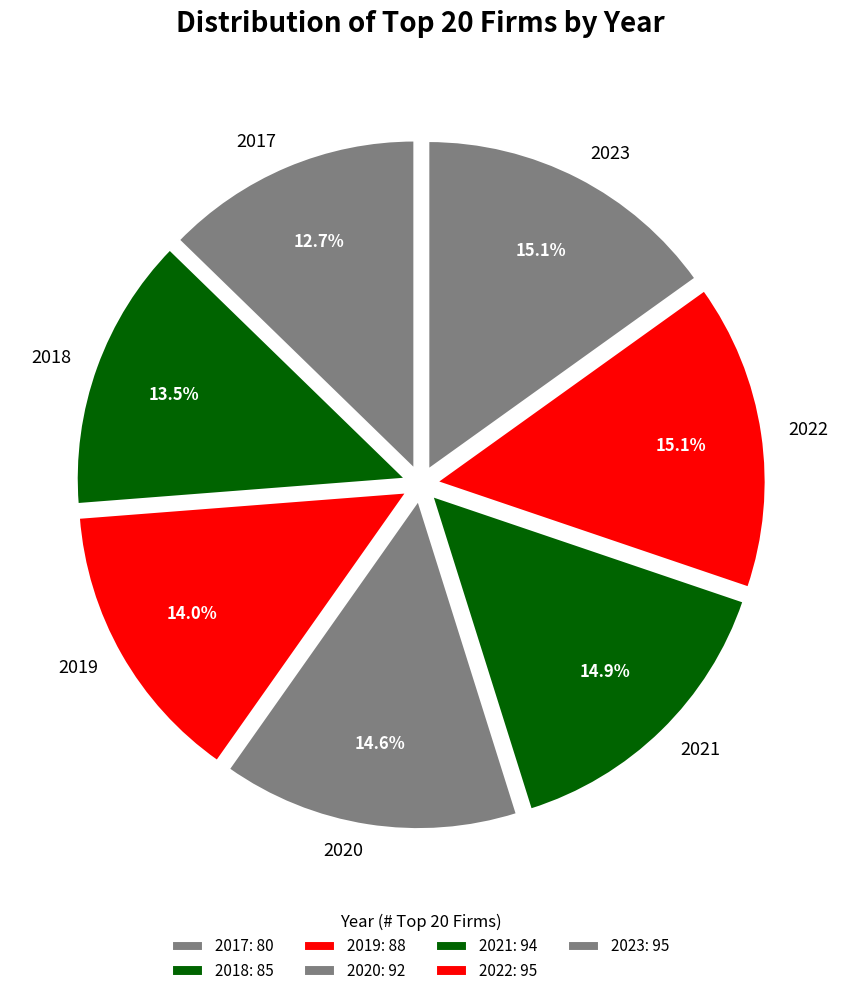

To the nearest percent, what percentage of the pie is 2017?

13%